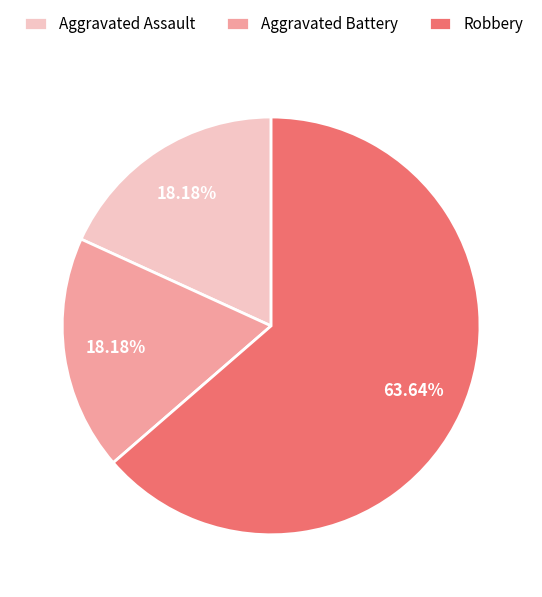

How many segments does this pie chart have?

3